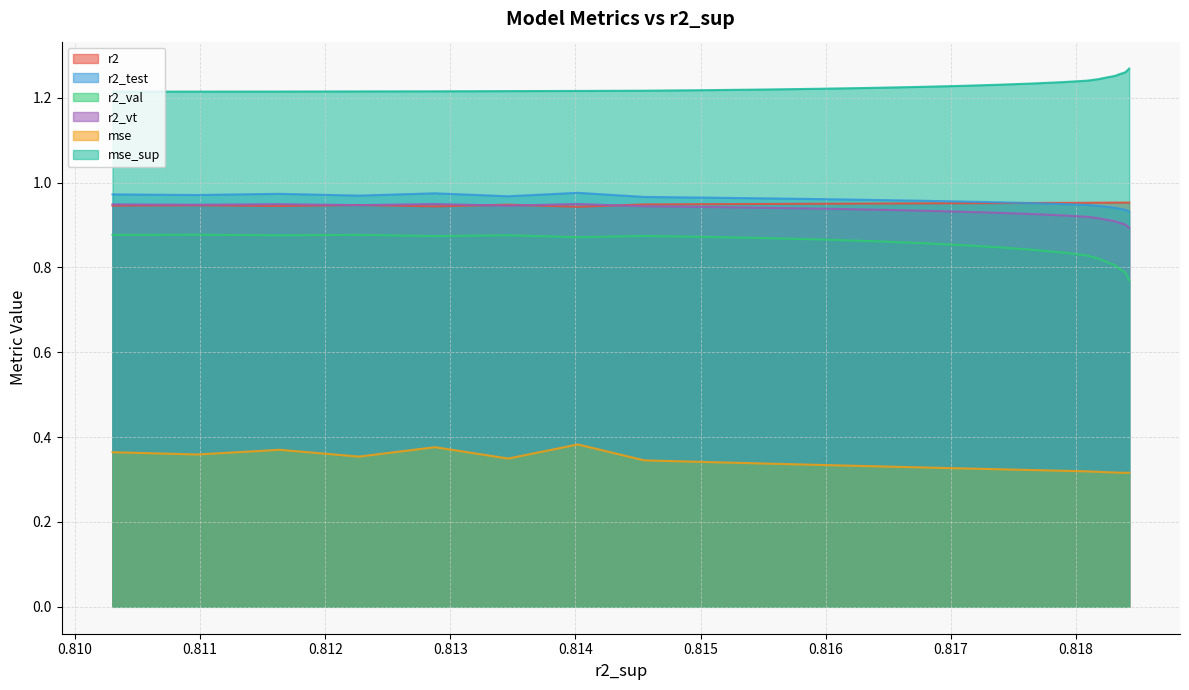

What is the lowest value of the r2_vt series?

0.9